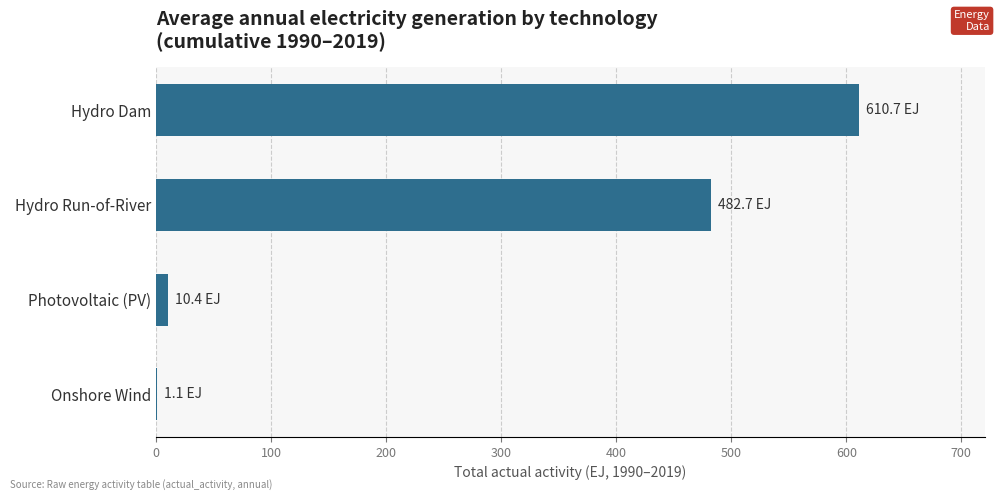

The value at Hydro Run-of-River is 482.7. True or false?

True